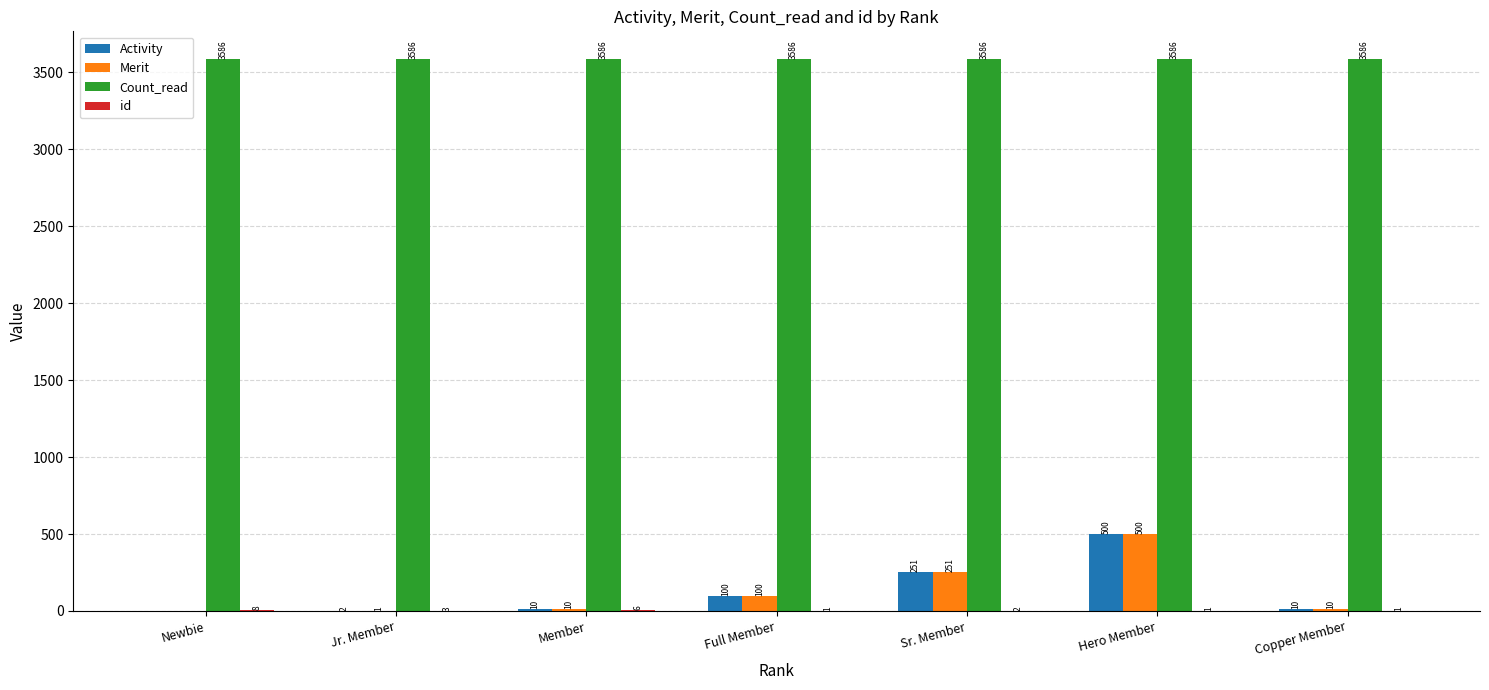

What is the maximum value for Activity?

500